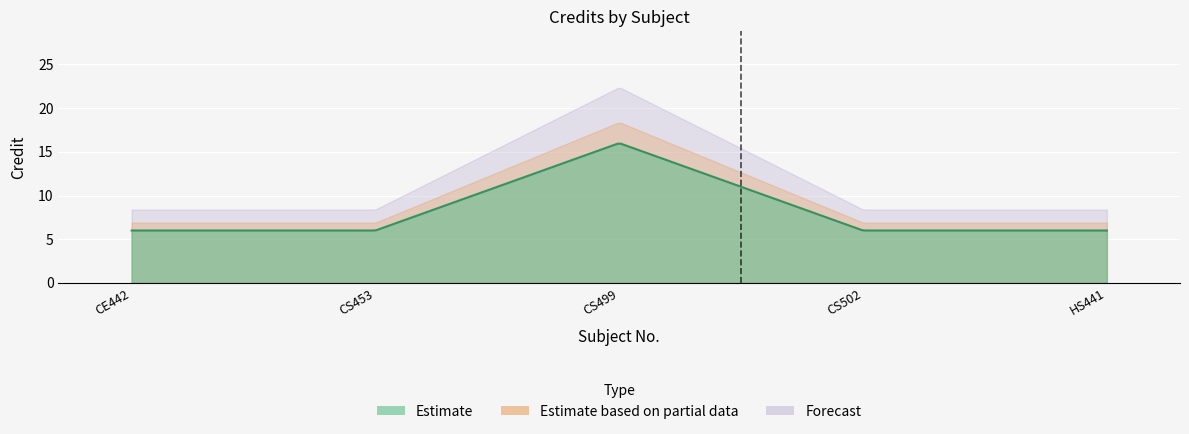

Reading right to left, what are all the values shown in this chart?

HS441=6	CS502=6	CS499=16	CS453=6	CE442=6